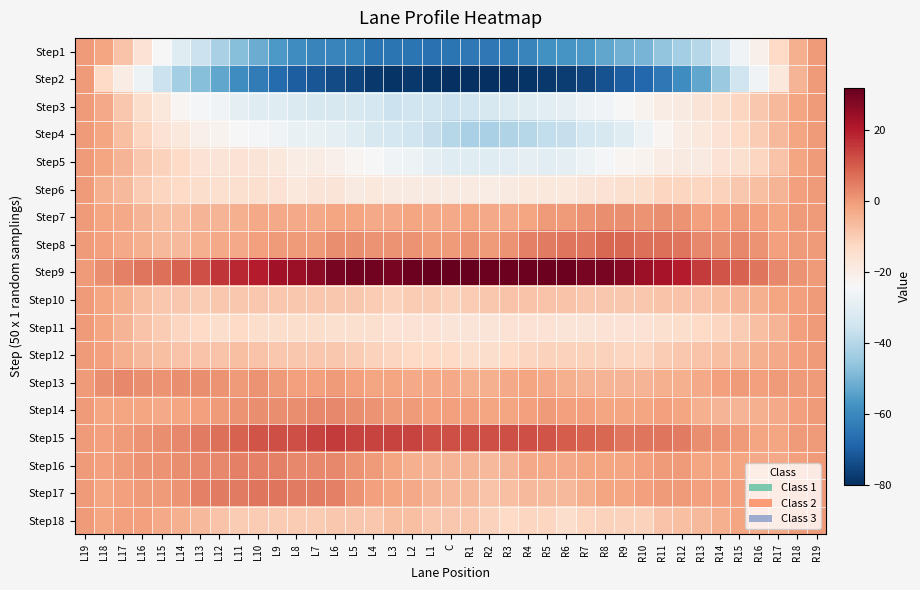

Which label corresponds to the largest value in the chart?

L1